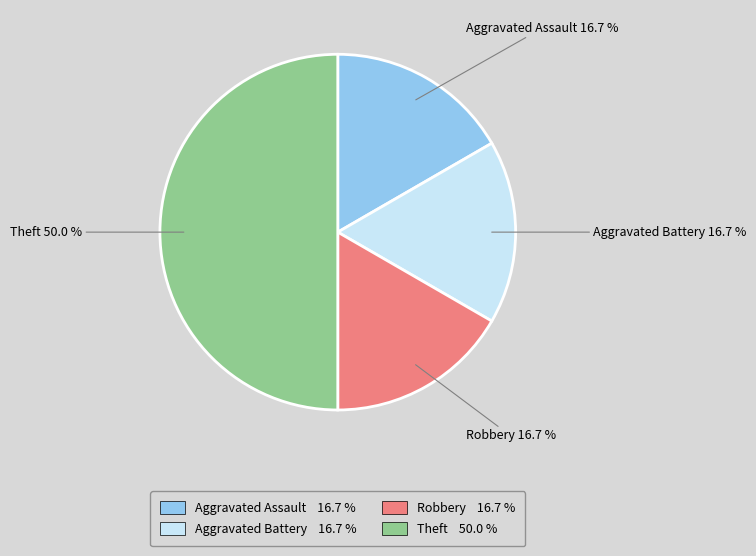

Count the number of slices in the pie.

4